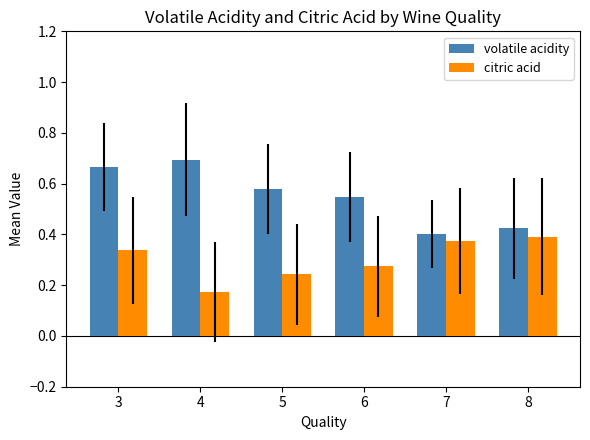

At which label does citric acid reach its peak?

8